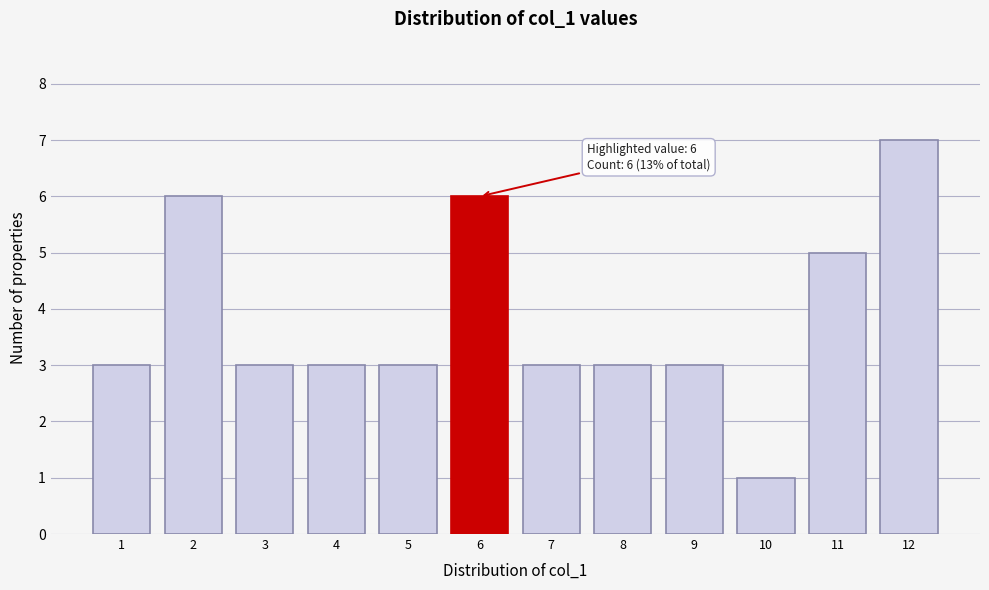

Reading left to right, transcribe all the data shown in this chart.

1=3	2=6	3=3	4=3	5=3	6=6	7=3	8=3	9=3	10=1	11=5	12=7